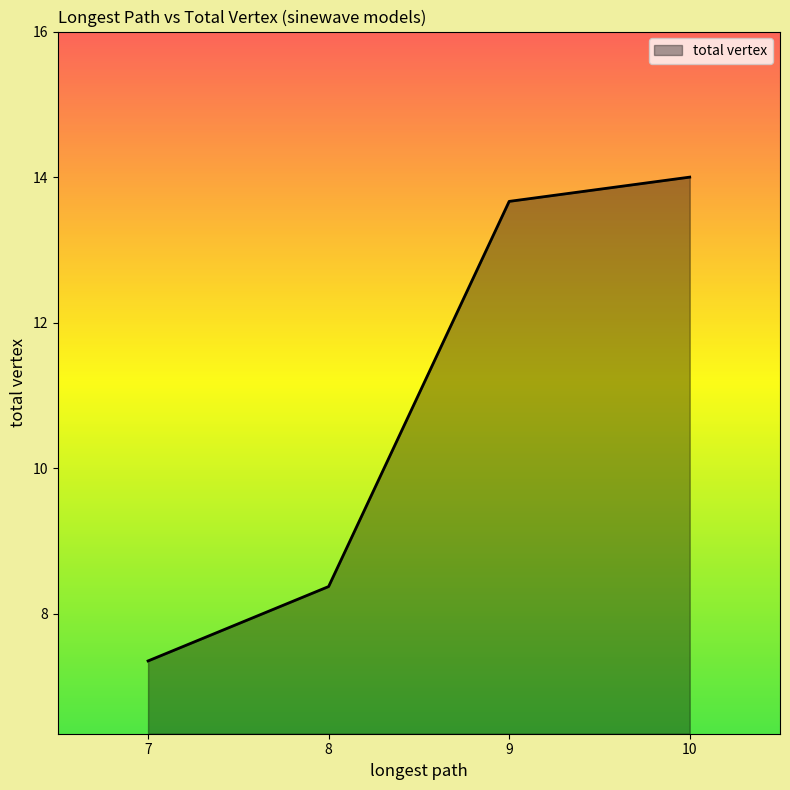

Count the number of data series in this chart.

1